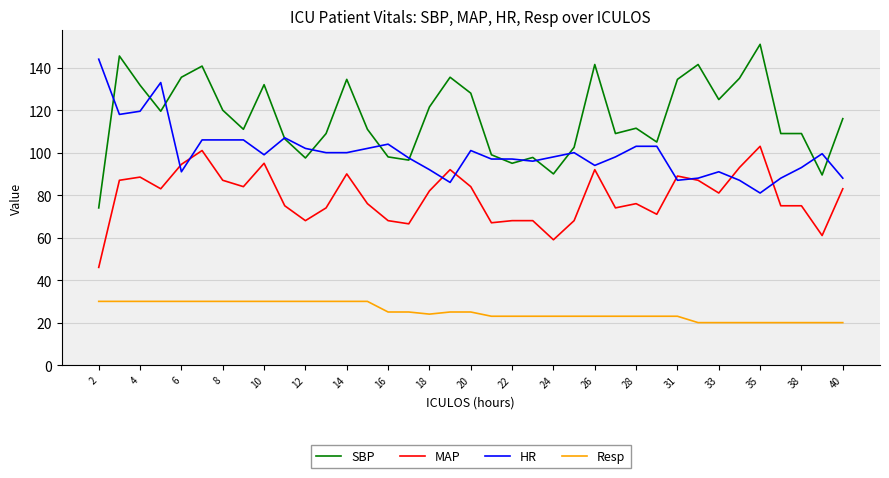

Which series has the largest total across all categories?

SBP